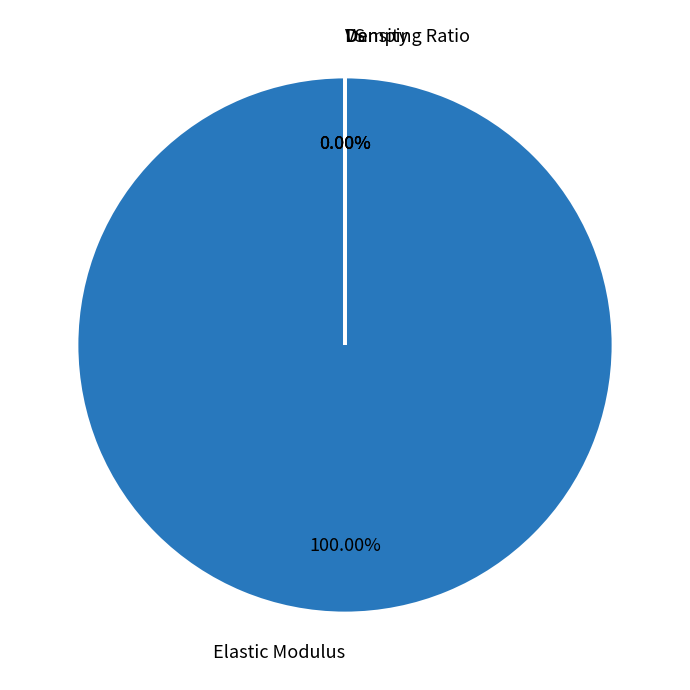

The Elastic Modulus slice represents 100% of the pie. True or false?

True